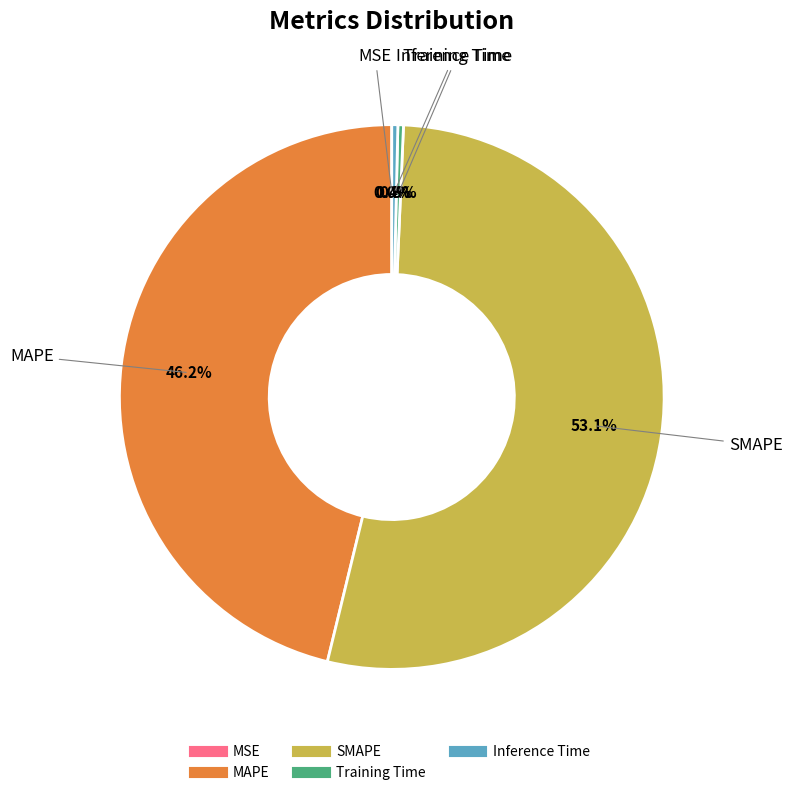

Do MAPE and SMAPE together represent more than half of the pie?

Yes